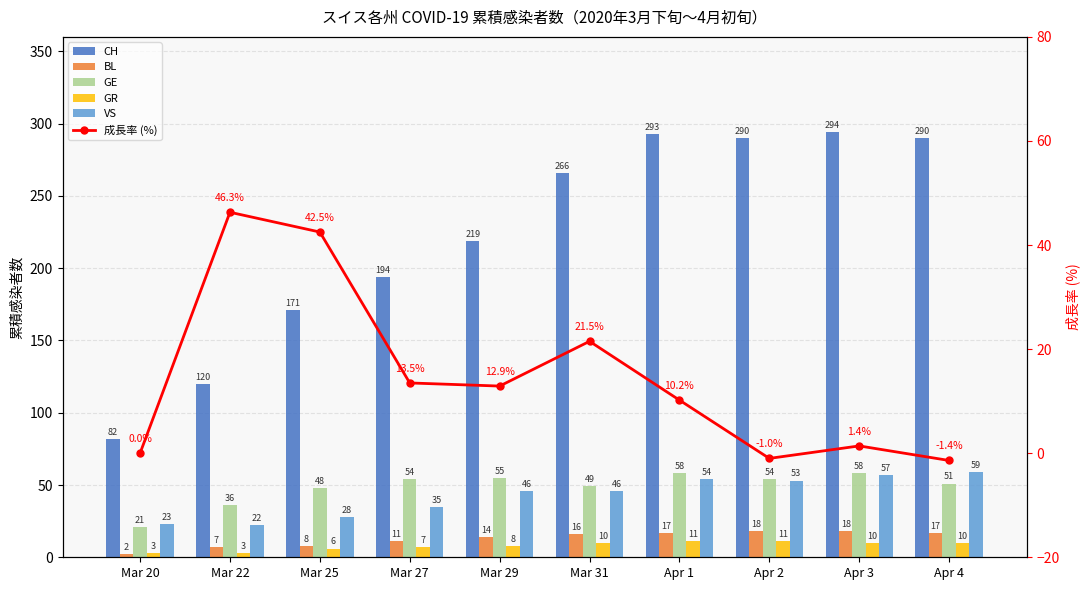

Is the value of GR at Mar 27 greater than the value of 成長率 (%) at Mar 27?

No